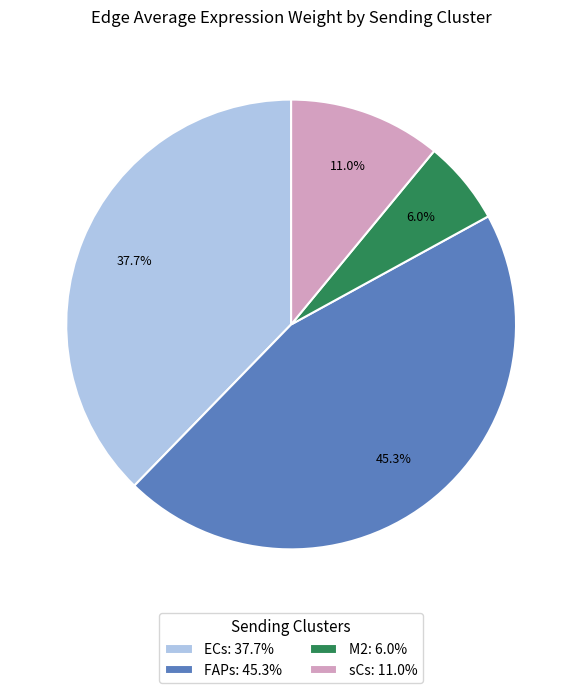

Is it true that M2 is 1% of the pie?

False